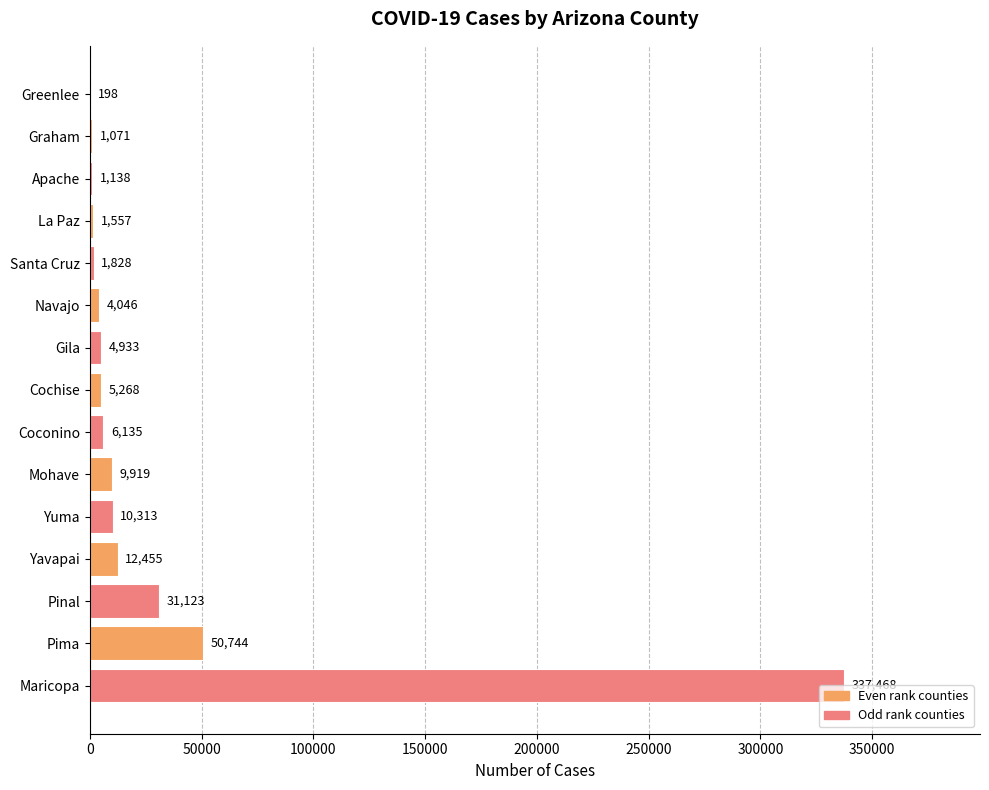

How many categories are shown in the chart?

15